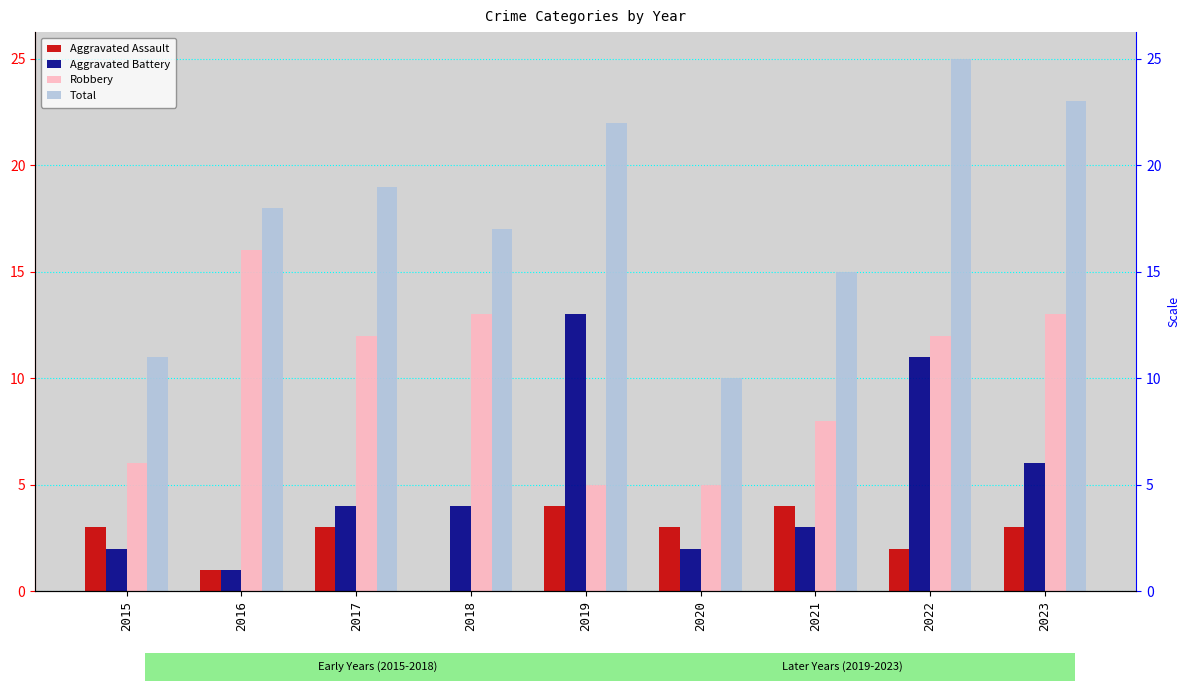

Which label corresponds to the smallest value in the chart?

2018